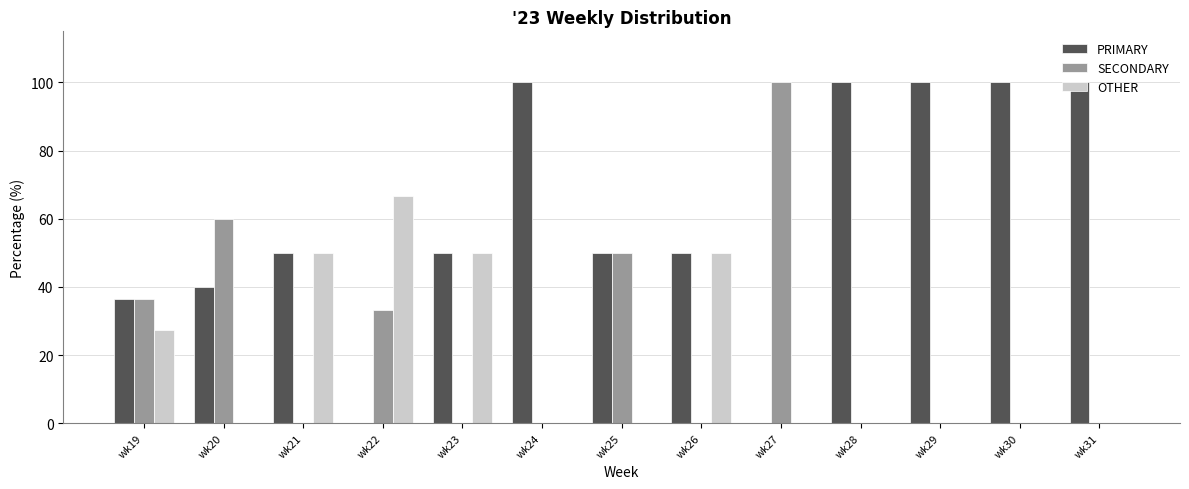

How many data points does each series have?

13